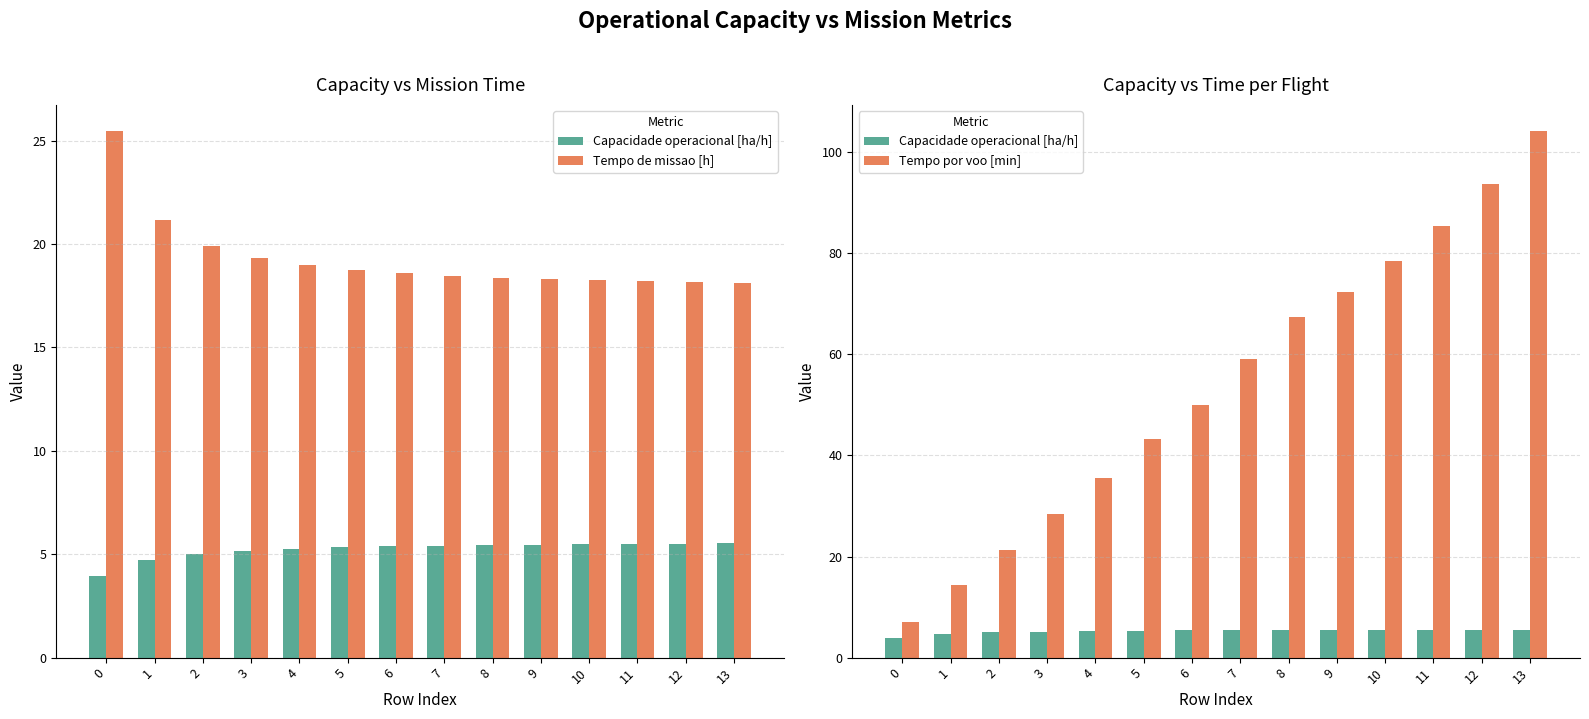

How many data points in Tempo por voo [min] are less than 59?

7